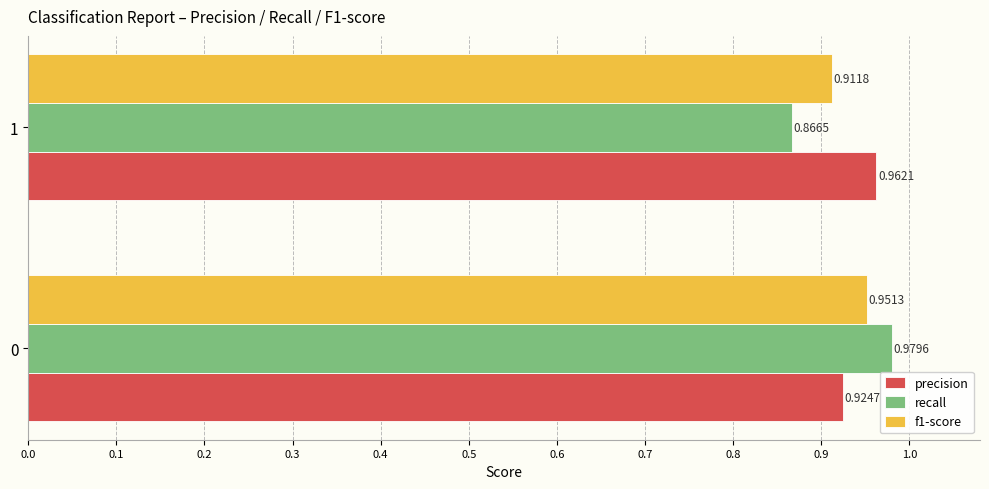

Between 0 and 1, which series saw the biggest shift?

recall